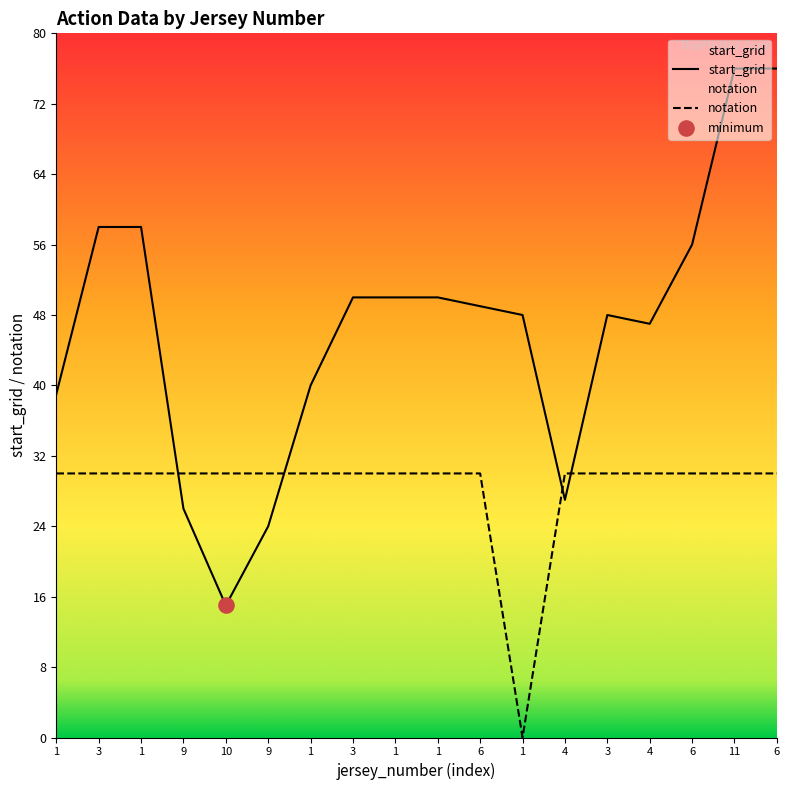

Is the value of start_grid at 10 greater than the value of notation at 6?

No